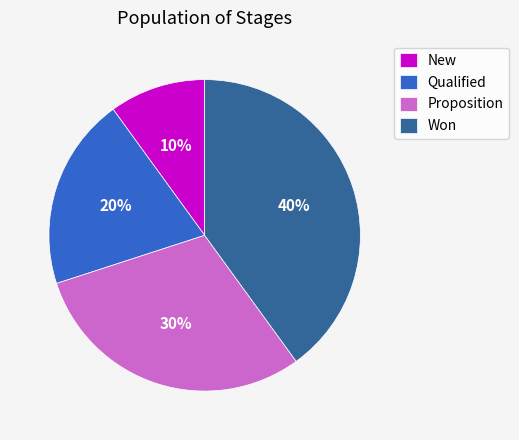

Which slice is the largest?

Won